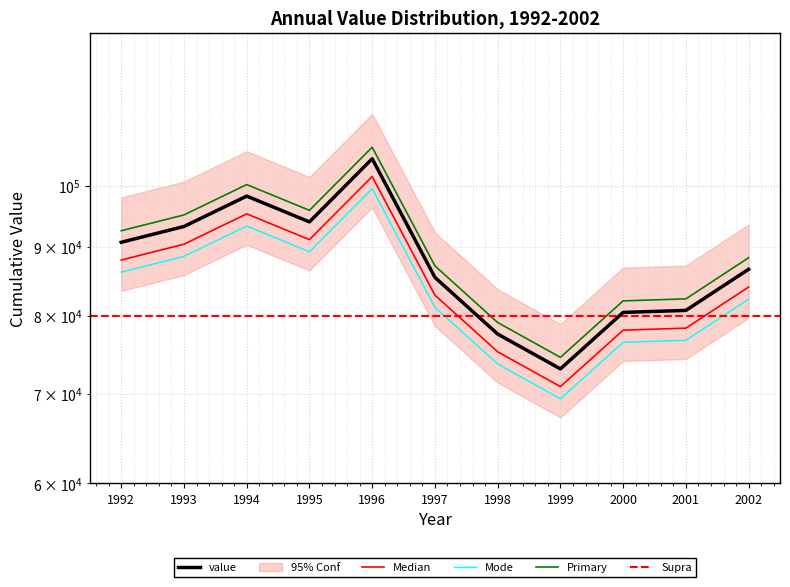

Approximately how many times larger is the value at 1993 compared to 2001?

1.2